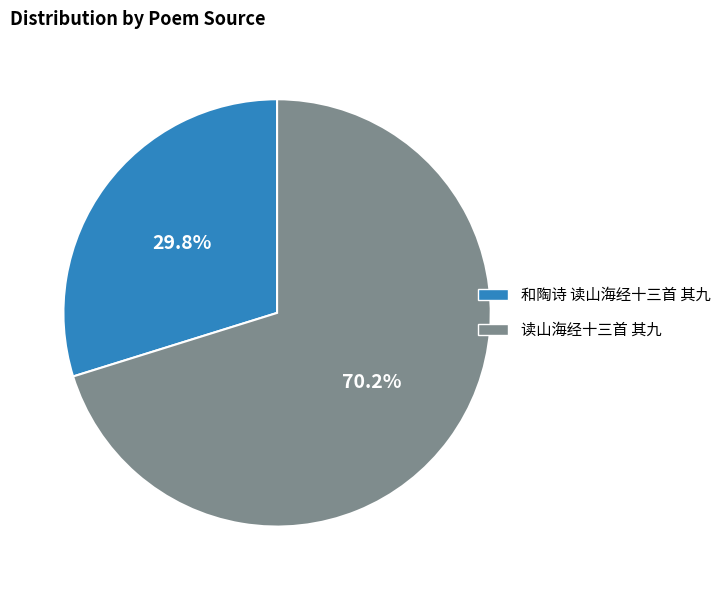

True or false: 和陶诗 读山海经十三首 其九 accounts for 17% of the total.

False